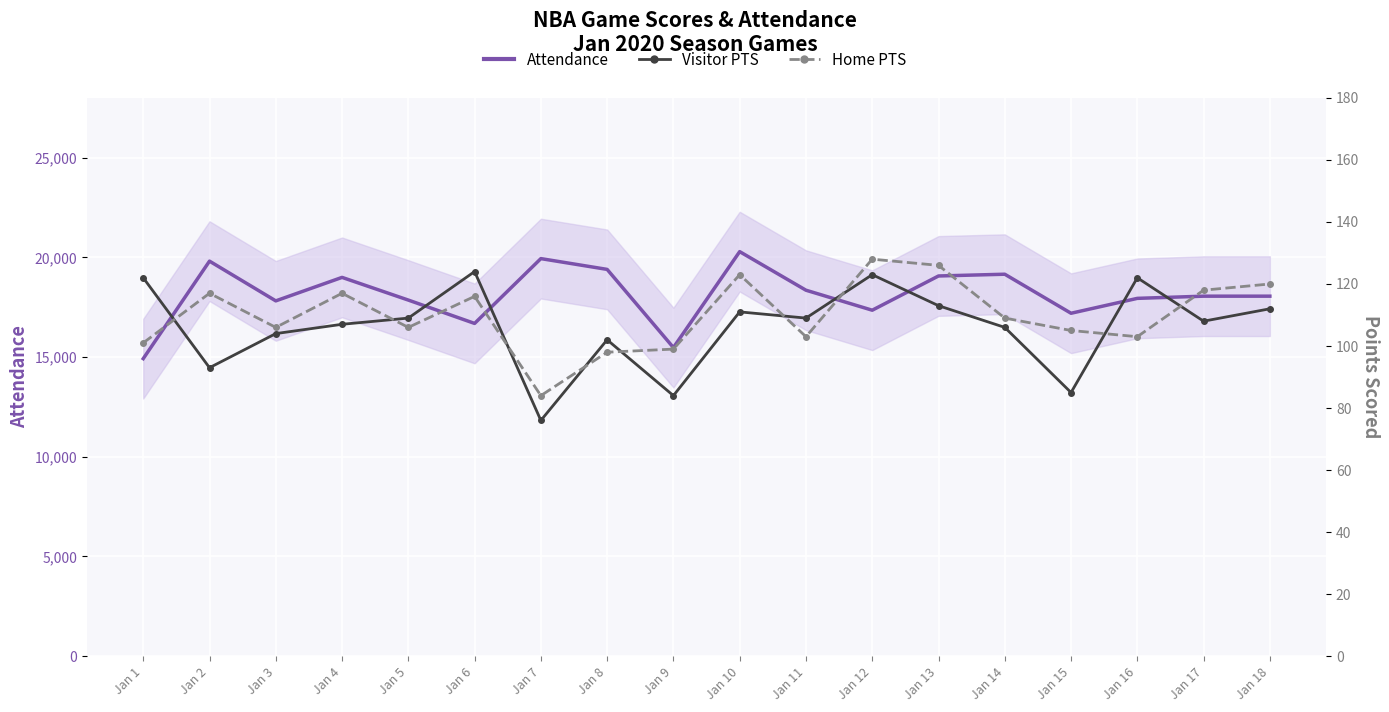

What is the greatest value displayed?

20289